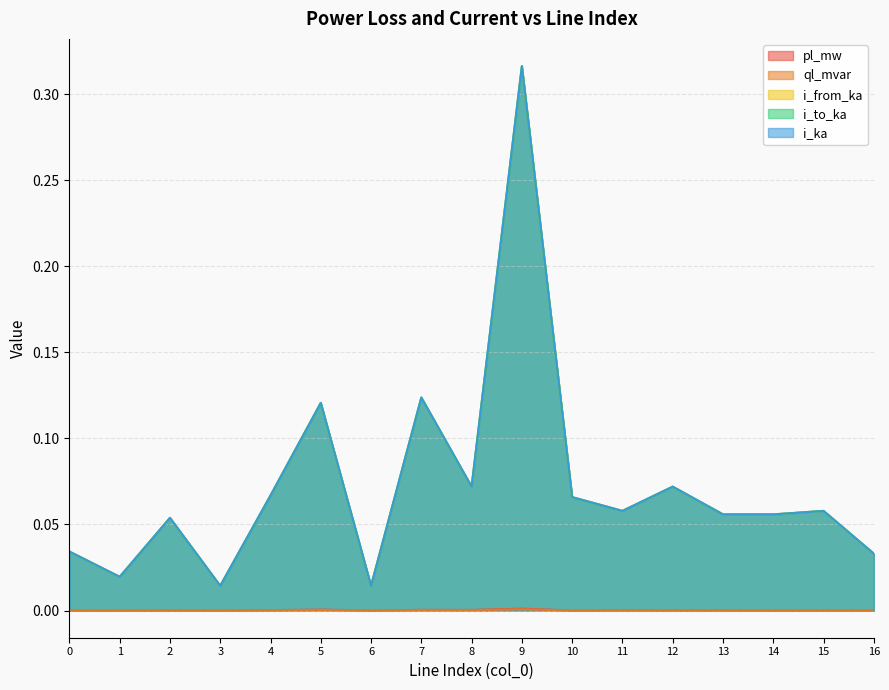

Reading left to right, transcribe all the data shown in this chart.

pl_mw: 0.0	0.0	0.0	0.0	0.0	0.0	0.0	0.0	0.0	0.0	0.0	0.0	0.0	0.0	0.0	0.0	0.0
ql_mvar: 0.0	0.0	0.0	0.0	0.0	0.0	0.0	0.0	0.0	0.0	0.0	0.0	0.0	0.0	0.0	0.0	0.0
i_from_ka: 0.0	0.0	0.1	0.0	0.1	0.1	0.0	0.1	0.1	0.3	0.1	0.1	0.1	0.1	0.1	0.1	0.0
i_to_ka: 0.0	0.0	0.1	0.0	0.1	0.1	0.0	0.1	0.1	0.3	0.1	0.1	0.1	0.1	0.1	0.1	0.0
i_ka: 0.0	0.0	0.1	0.0	0.1	0.1	0.0	0.1	0.1	0.3	0.1	0.1	0.1	0.1	0.1	0.1	0.0